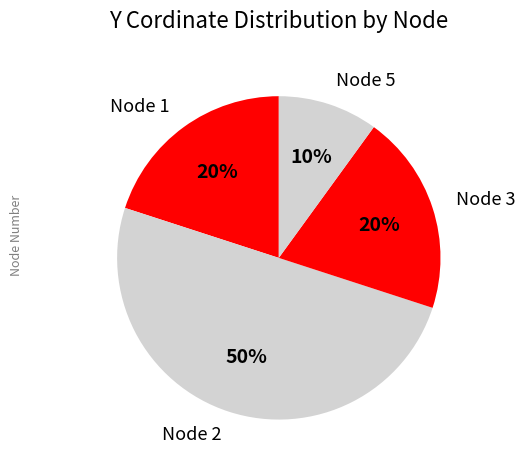

What is the ratio of the value at Node 3 to the value at Node 2?

0.4